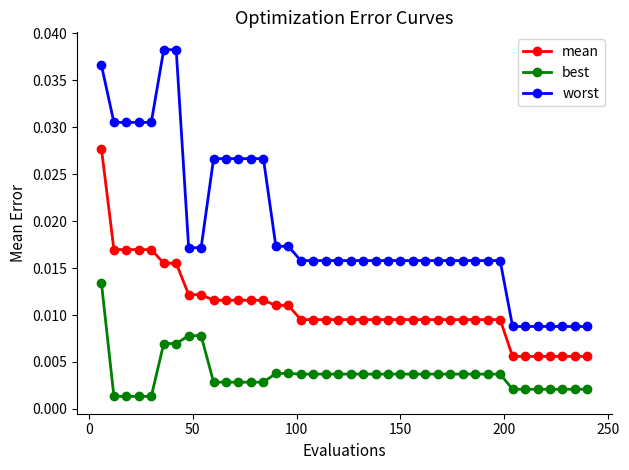

Rank the series by their maximum value, from highest to lowest.

worst, mean, best